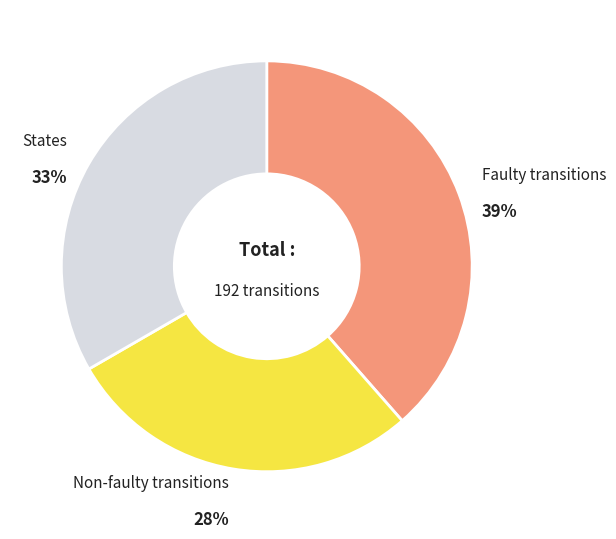

Is there a majority slice in this chart?

No